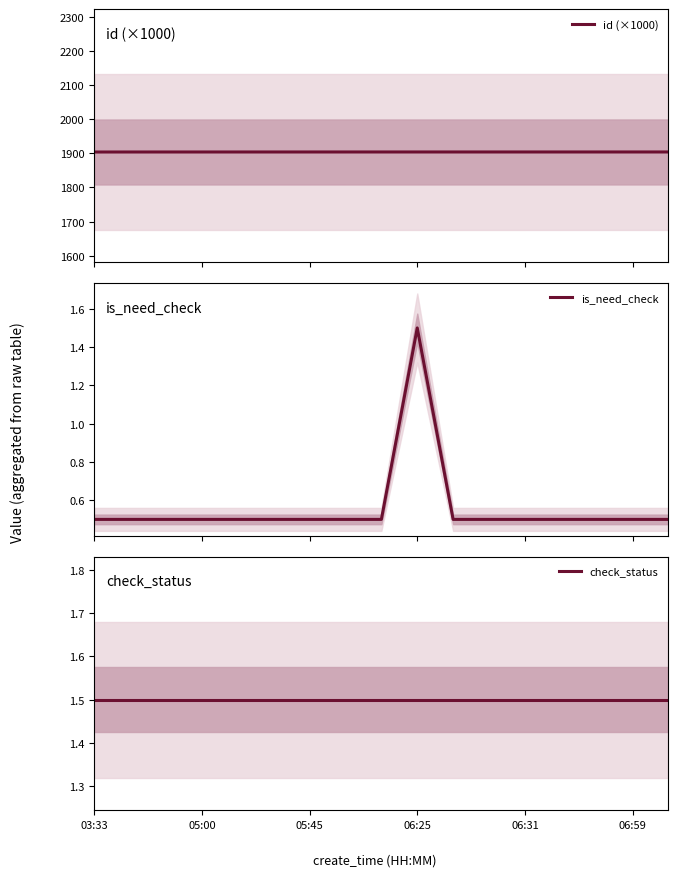

The value of check_status at 06:59 is 0.3. True or false?

False